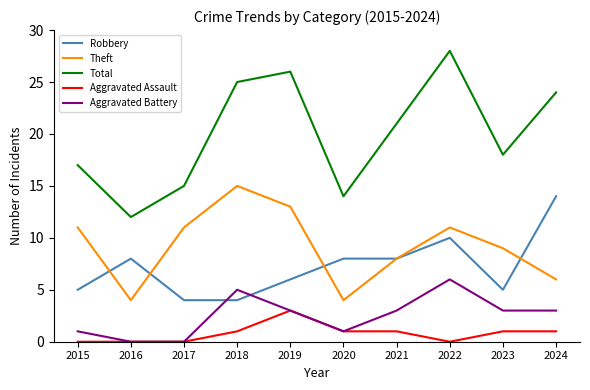

What is the difference between the maximum and minimum values in the Total series?

16